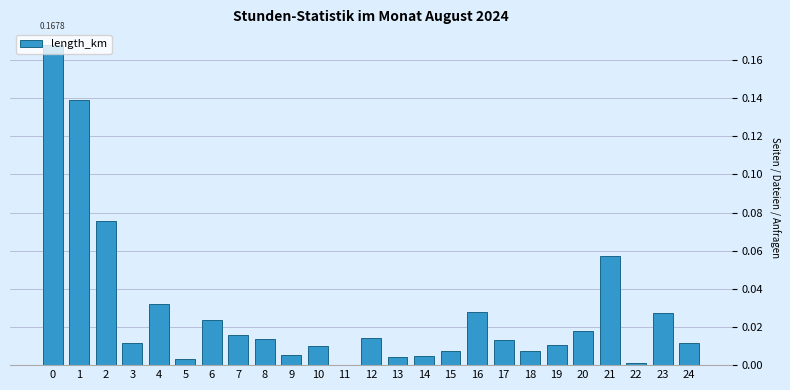

Are the bars horizontal?

No